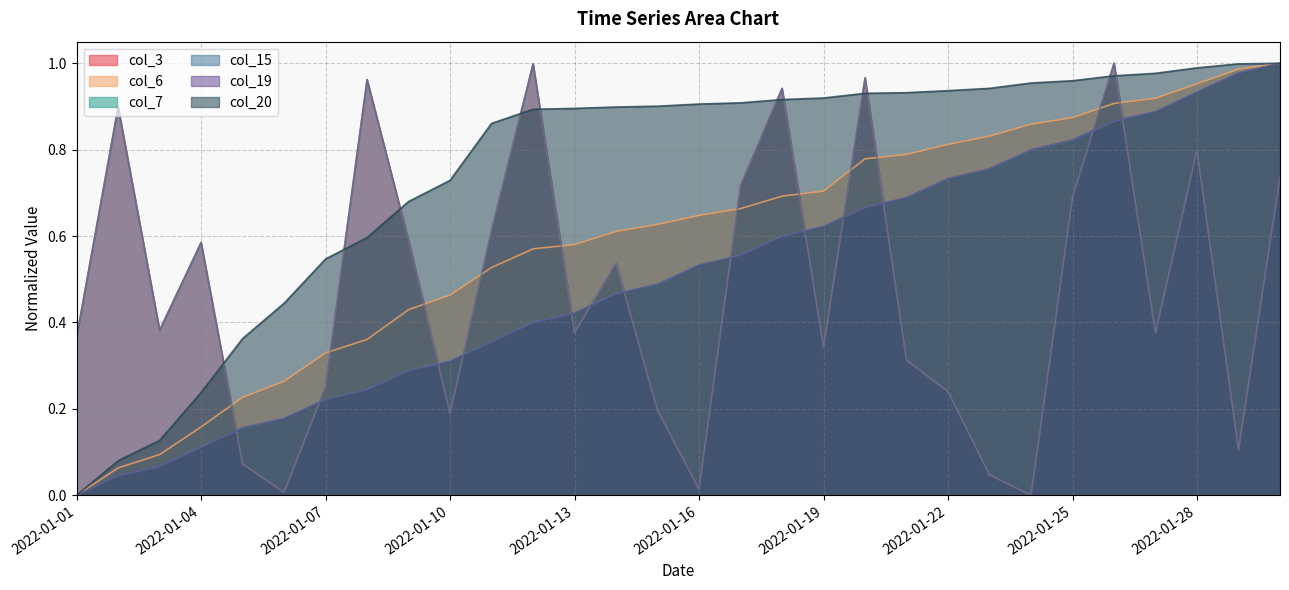

After their last crossing, which series has the higher values: col_3 or col_6?

col_6